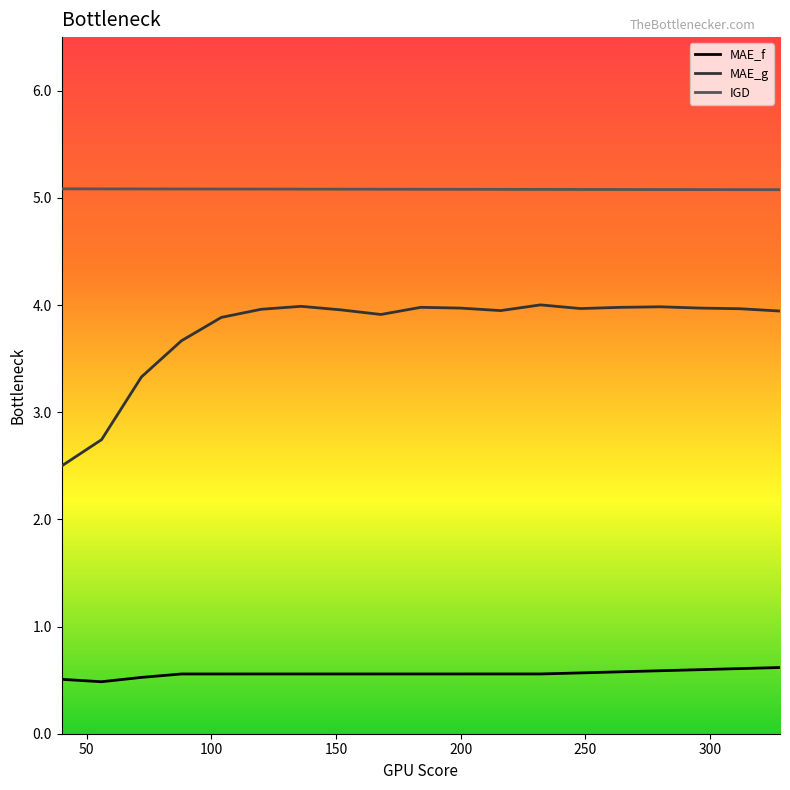

What is the difference between the maximum and minimum values in the MAE_g series?

1.5